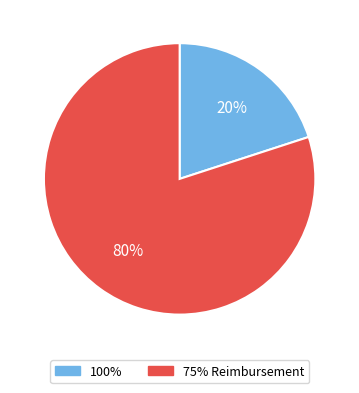

To the nearest percent, what portion does 100% represent?

20%